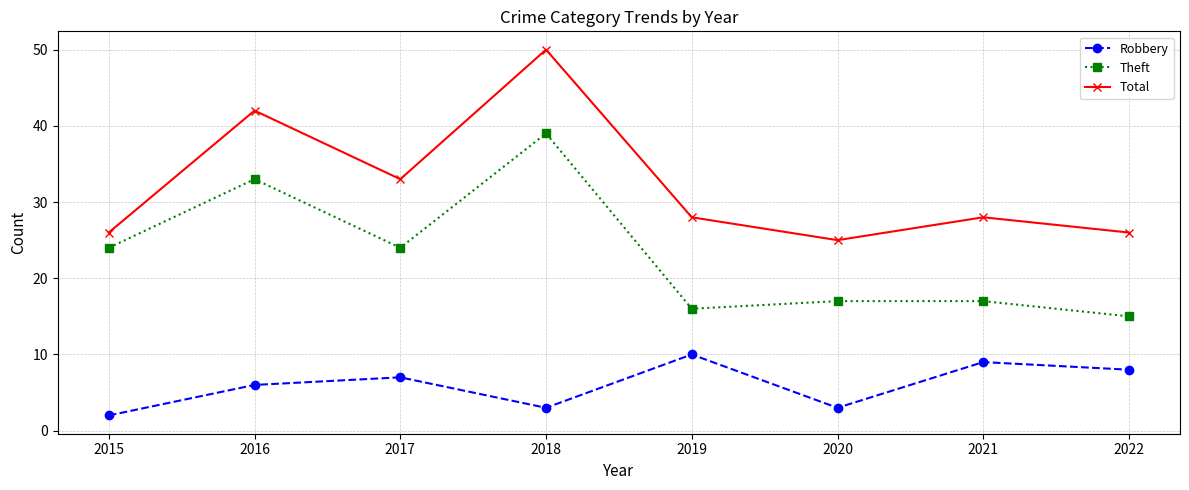

How many lines are shown in the chart?

3